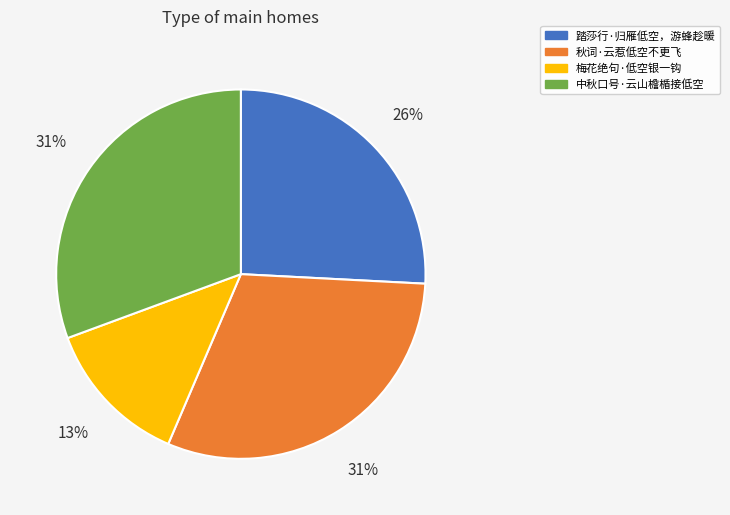

How many segments does this pie chart have?

4